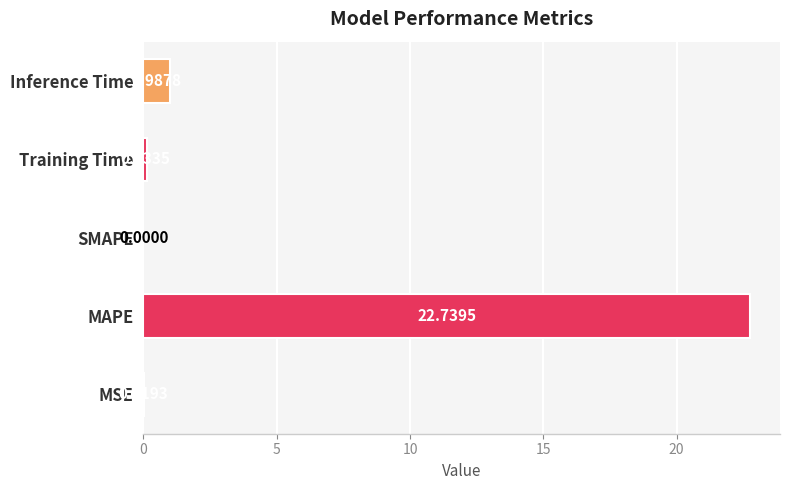

What is the sum of all values?

23.9